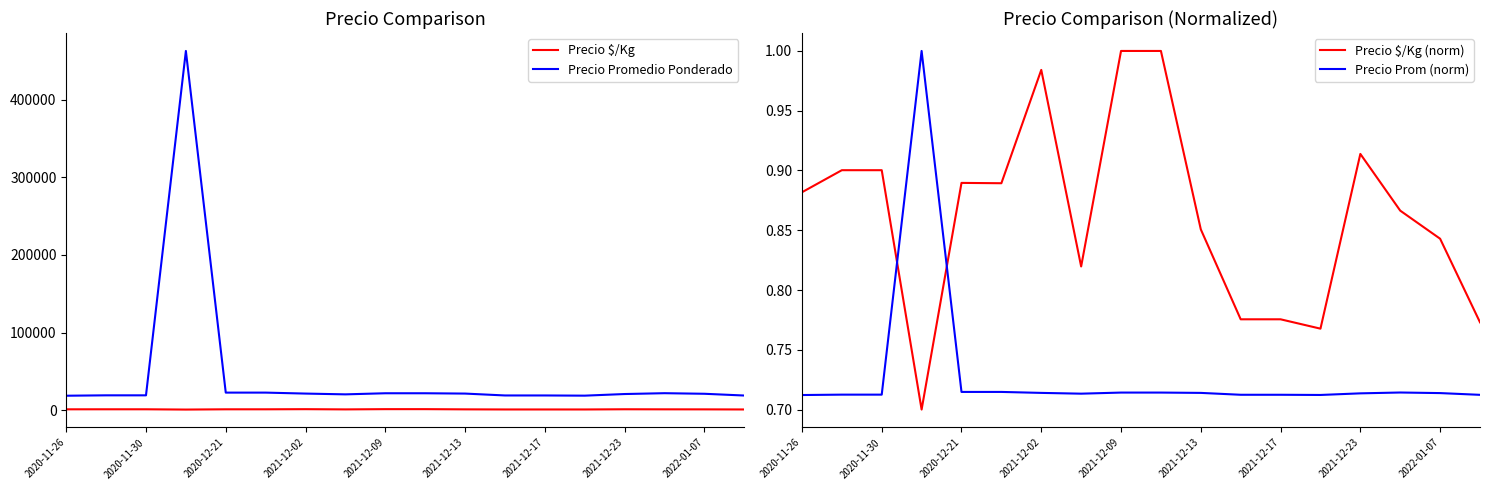

What are all the series names shown in the legend?

Precio $/Kg, Precio Promedio Ponderado, Precio $/Kg (norm), Precio Prom (norm)